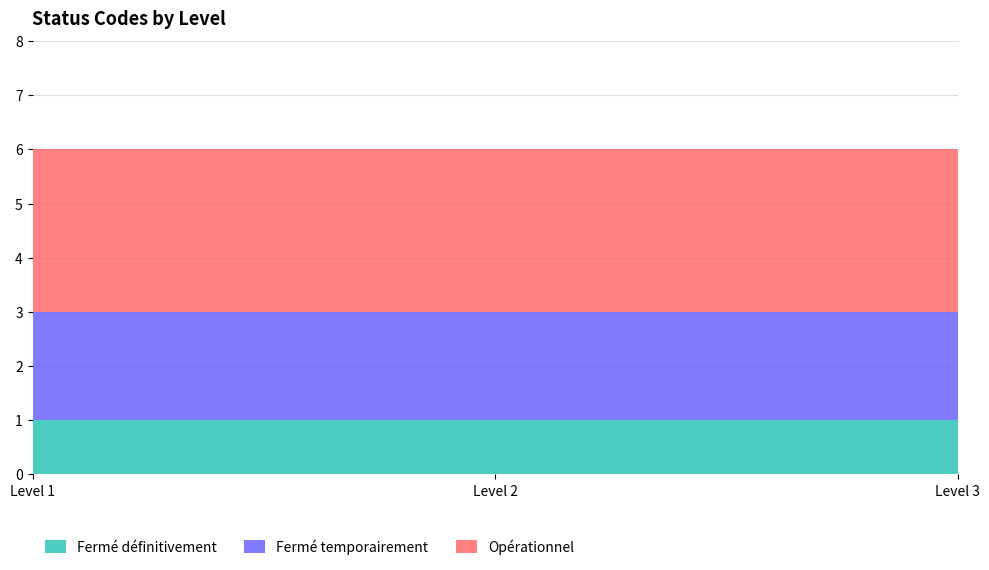

Reading right to left, transcribe all the data shown in this chart.

Fermé définitivement: 1	1	1
Fermé temporairement: 2	2	2
Opérationnel: 3	3	3